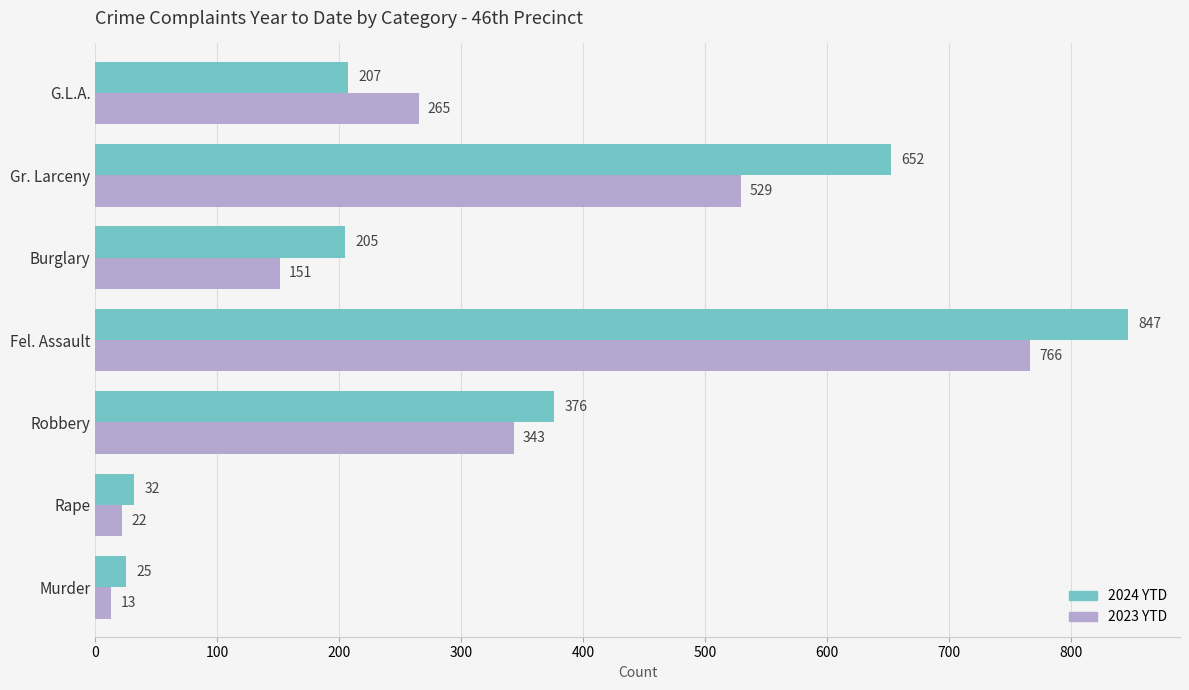

What value does the 2024 YTD series have at Burglary?

205